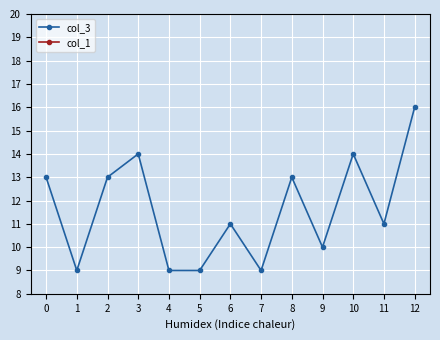

What is the value of the col_3 point at the 1st from the left?

13